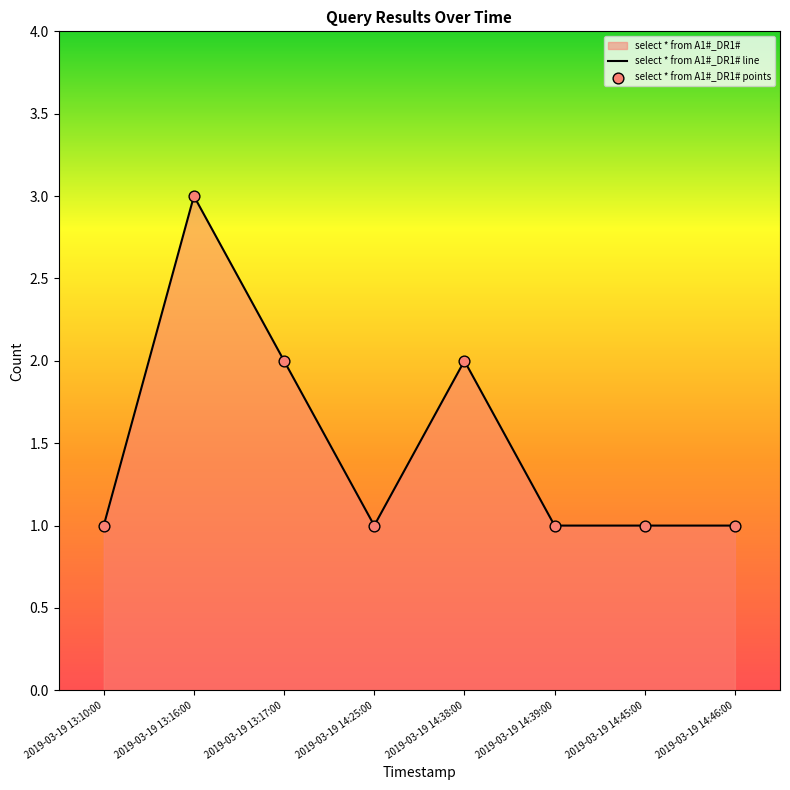

Between 2019-03-19 14:25:00 and 2019-03-19 13:16:00, which is larger?

2019-03-19 13:16:00